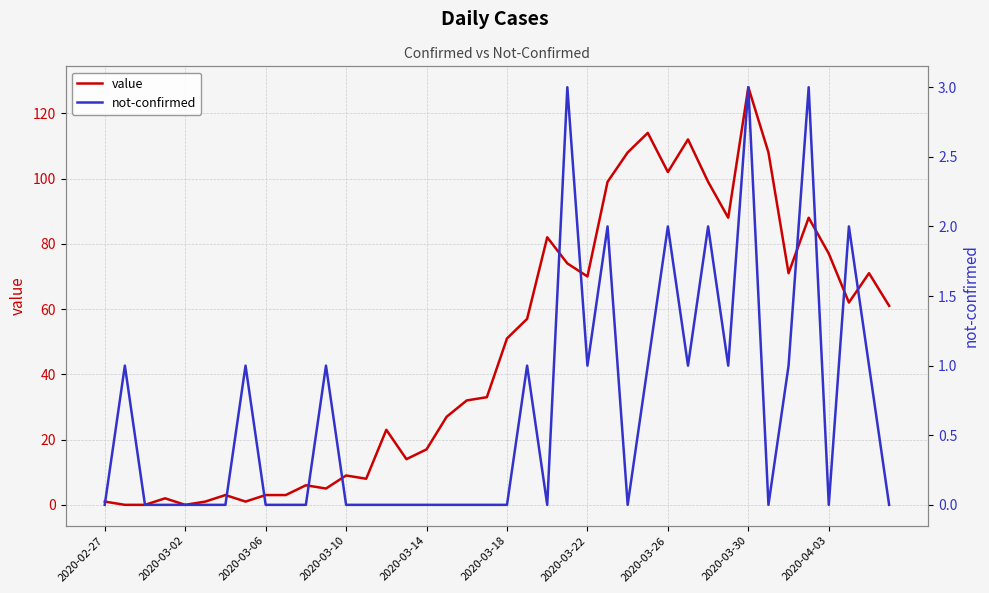

What are all the series names shown in the legend?

value, not-confirmed